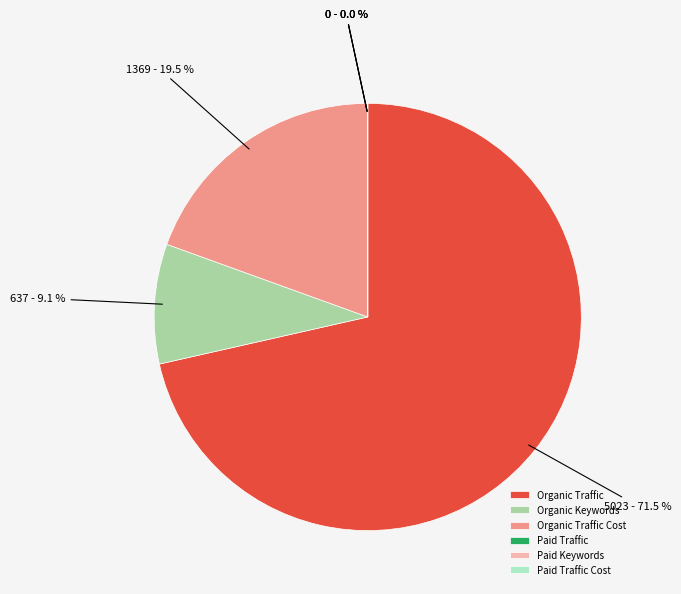

Which category has the biggest portion of the pie?

Organic Traffic